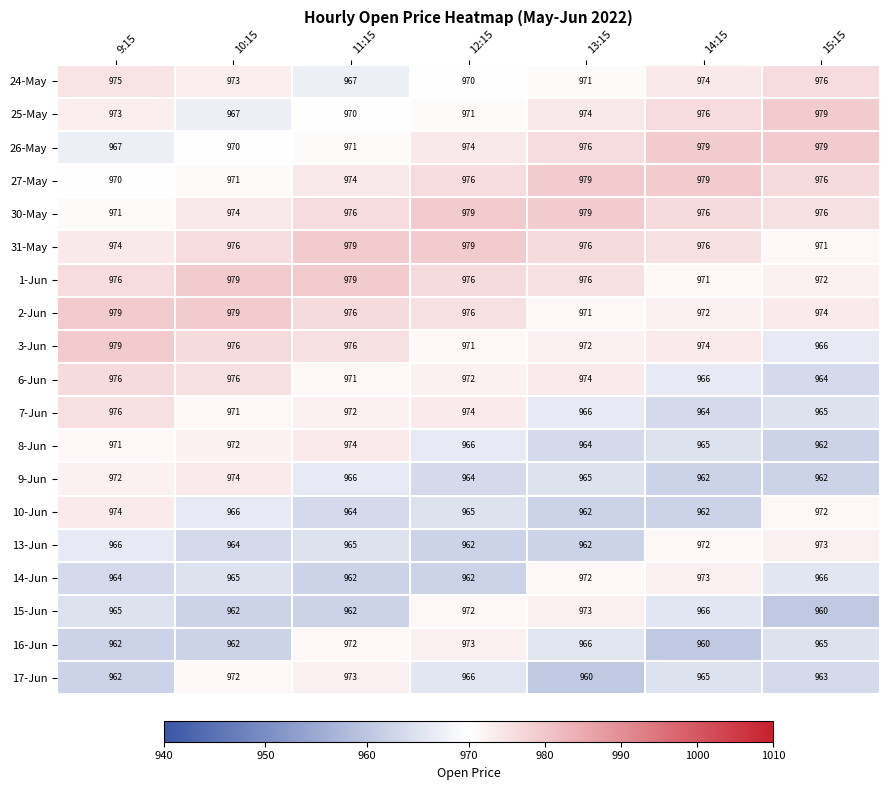

At which category is the sum across all series the highest?

9:15